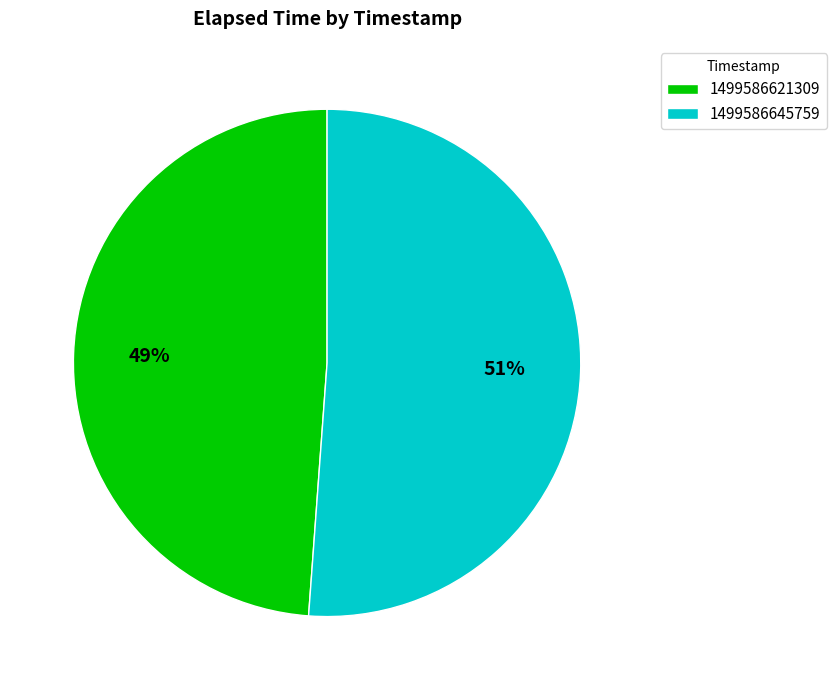

How many slices are in this pie chart?

2